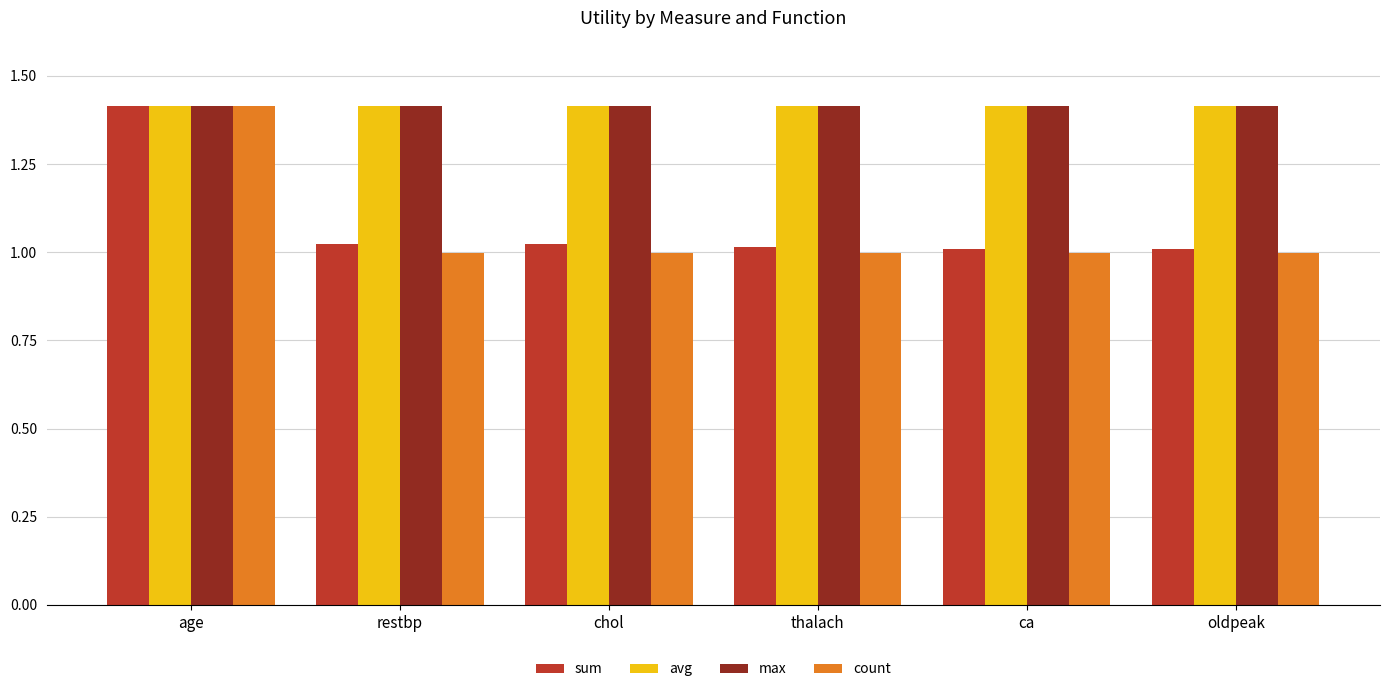

What is the spread (max minus min) of values at chol?

0.4